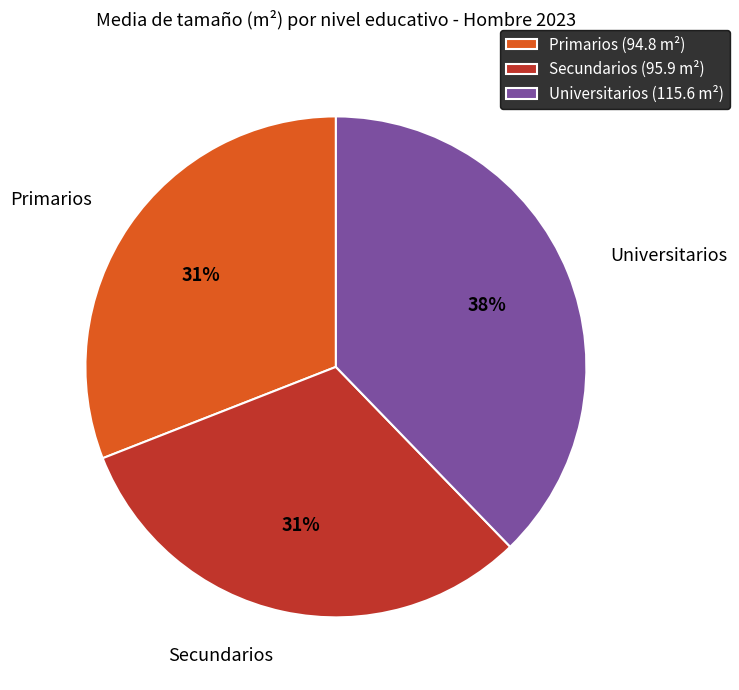

To the nearest percent, what is the average slice percentage?

33%